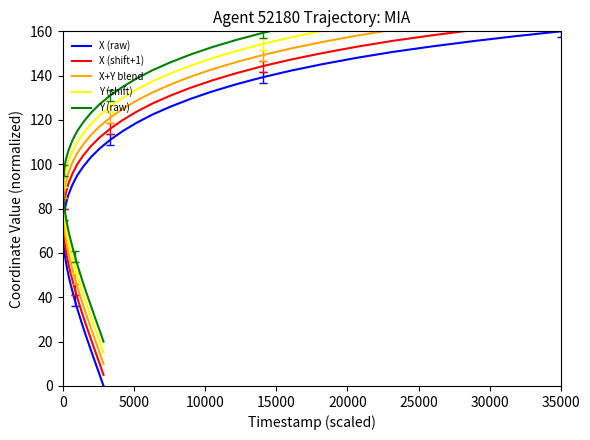

True or false: Y (raw) has more than 0 points higher than both neighbors.

False